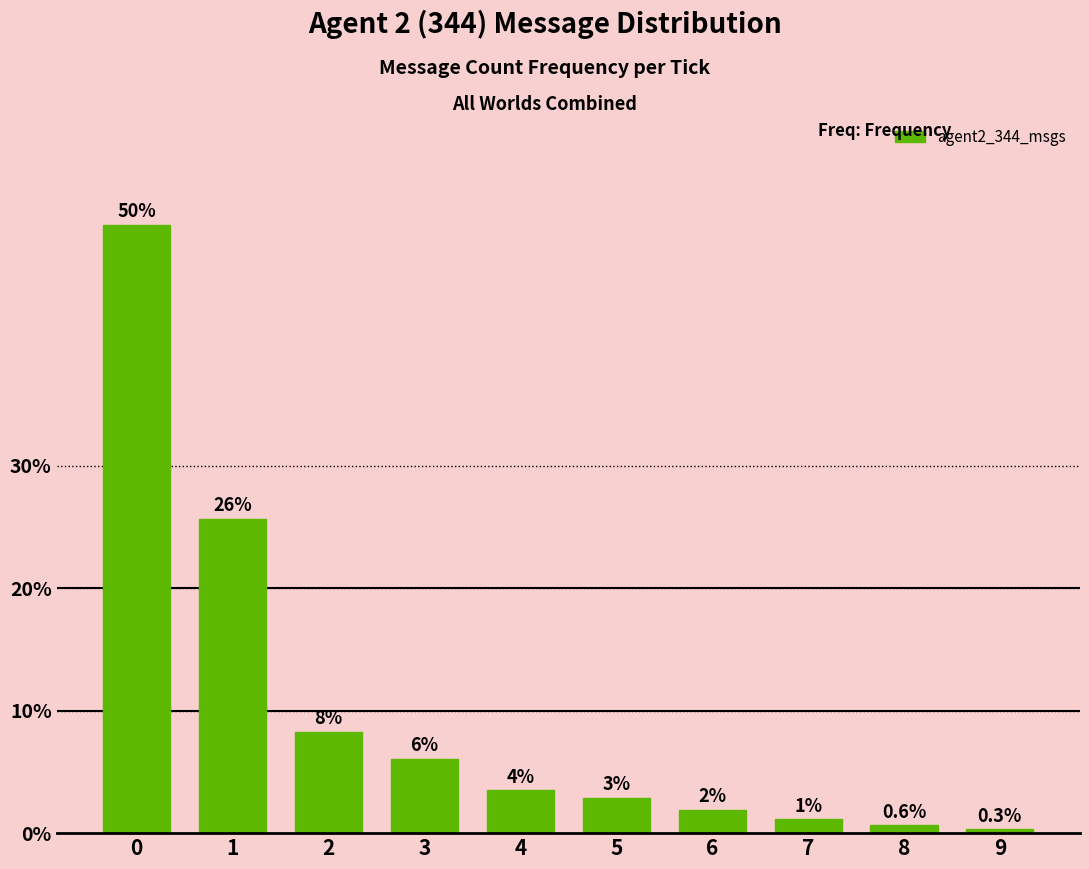

How many bars are there in total?

10